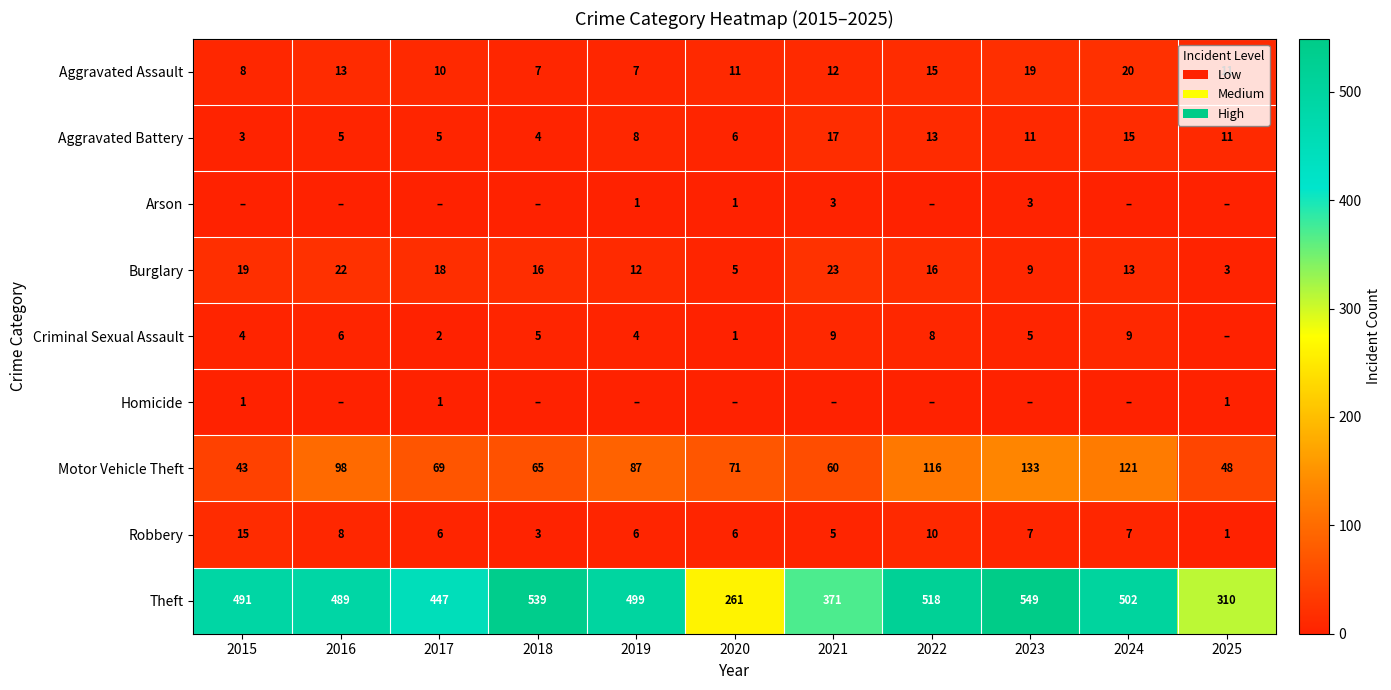

What is the sum of the Aggravated Battery values at 2018 and 2016?

9